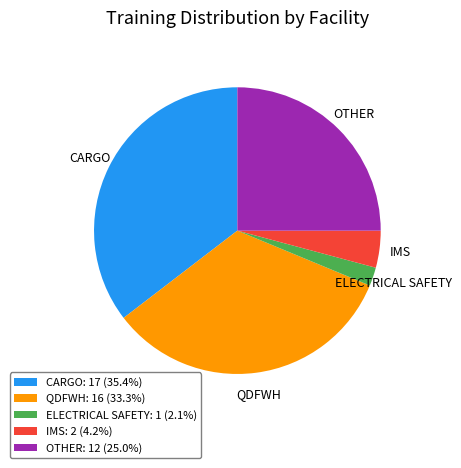

Which has a higher value, ELECTRICAL SAFETY or IMS?

IMS